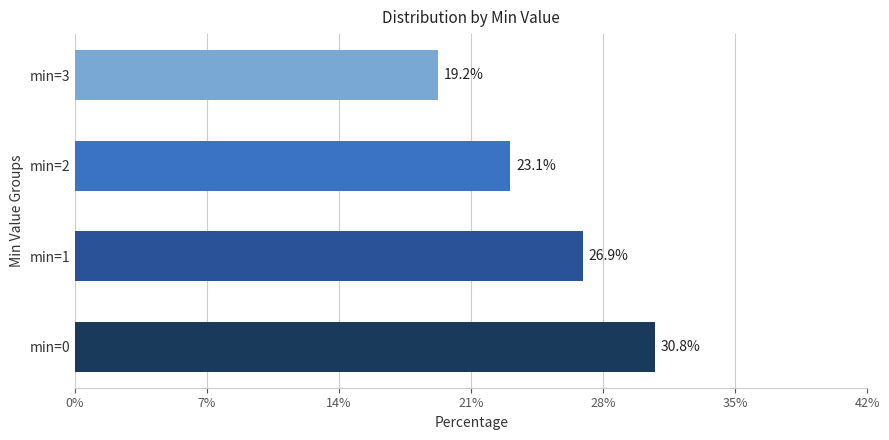

Reading bottom to top, extract all data points from this chart.

30.8	26.9	23.1	19.2